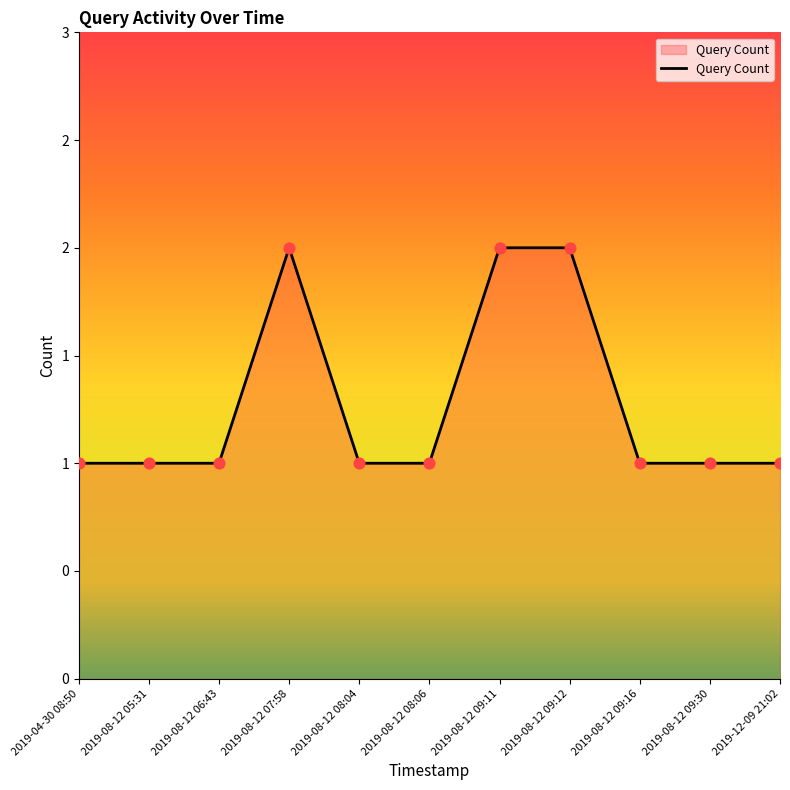

Approximately how many times larger is the value at 2019-08-12 09:12 compared to 2019-08-12 07:58?

1.0